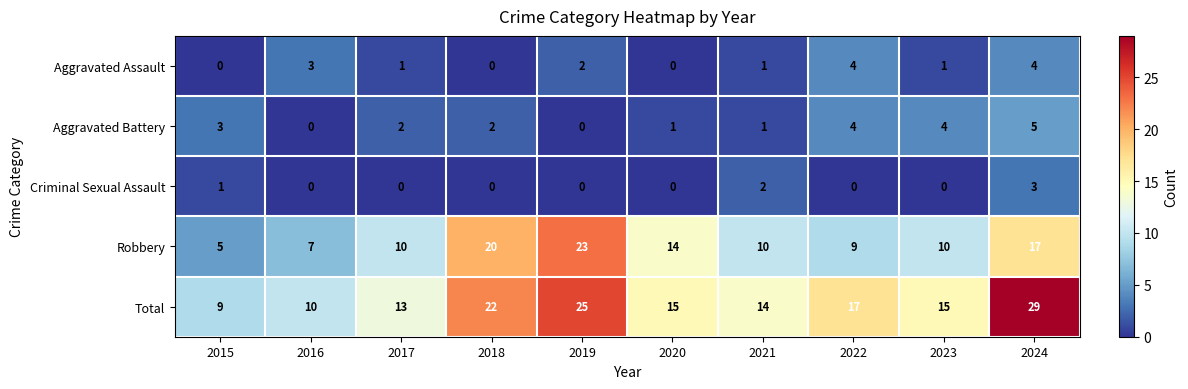

How many categories are shown in the chart?

10